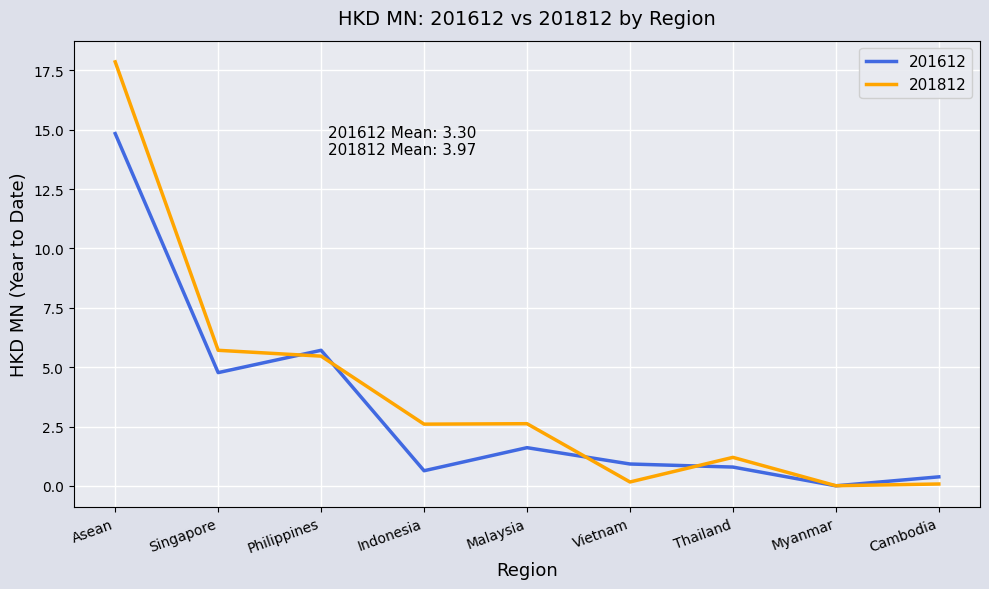

At which label does 201812 first exceed 2?

Asean